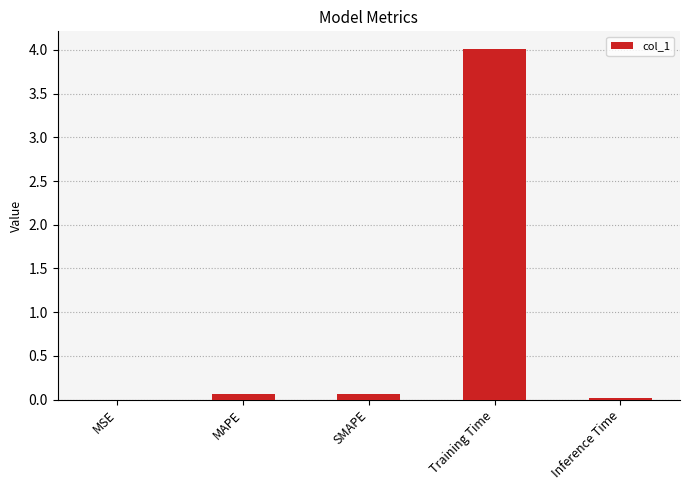

Is it true that the value at Training Time is 1.3?

False